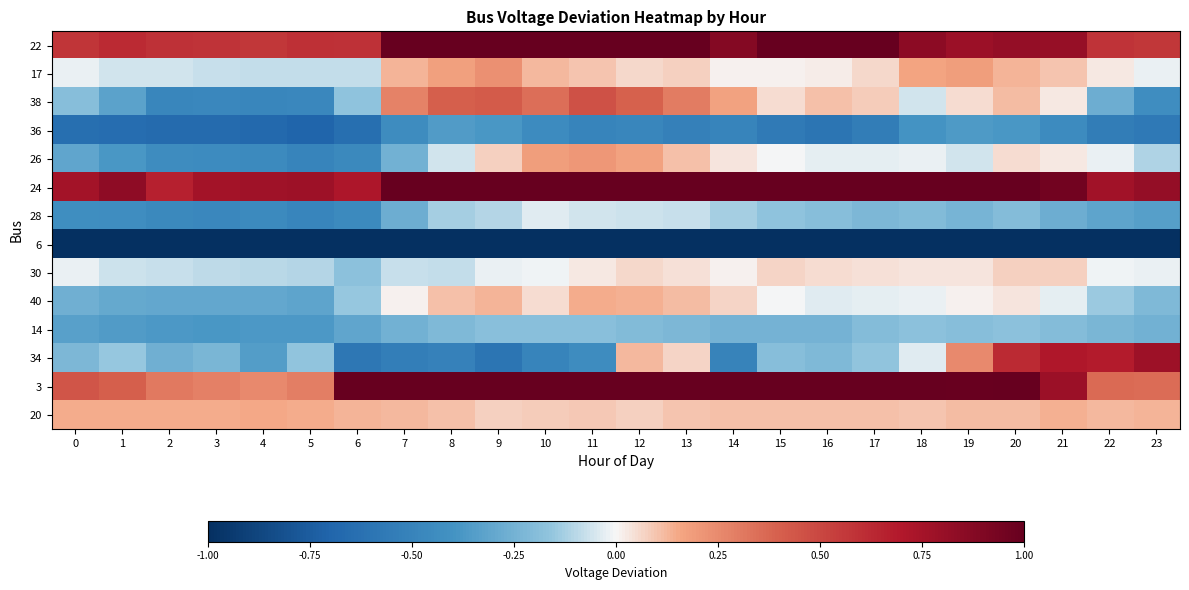

Which series changed the most between 7 and 14?

26